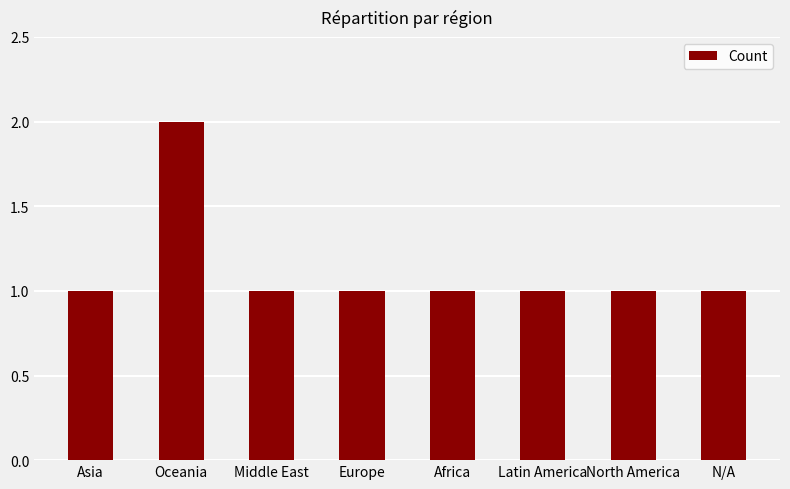

Which category has the highest value across all series?

Oceania